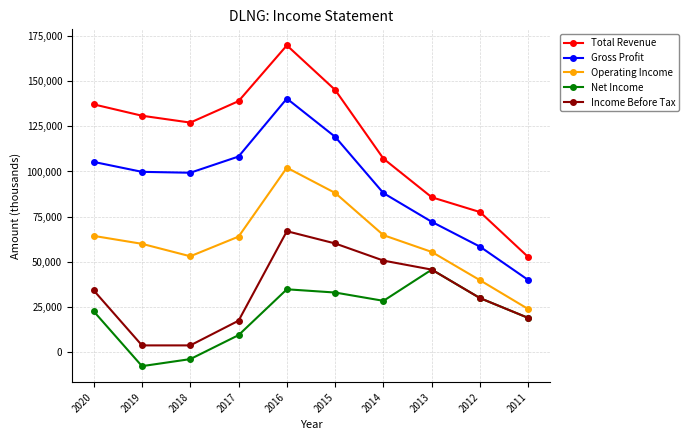

Rank the series at 2019 from lowest to highest value.

Net Income, Income Before Tax, Operating Income, Gross Profit, Total Revenue